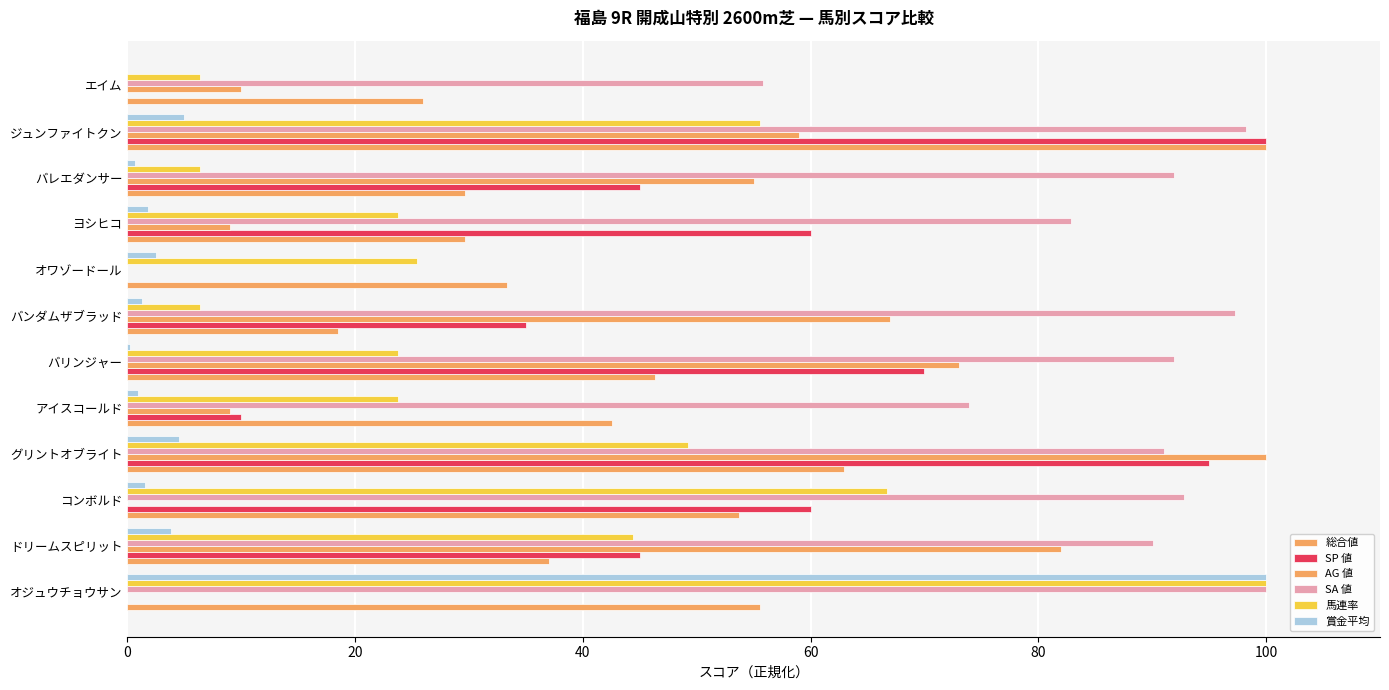

How many positive values does the SA 値 series have?

11